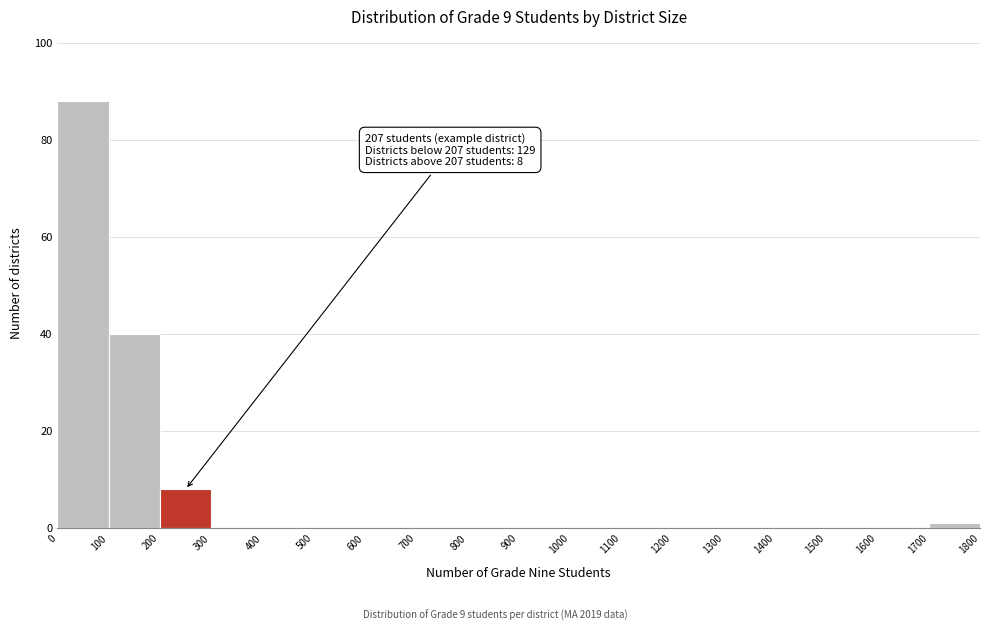

Which range on the x-axis has the tallest bar?

0 to 100